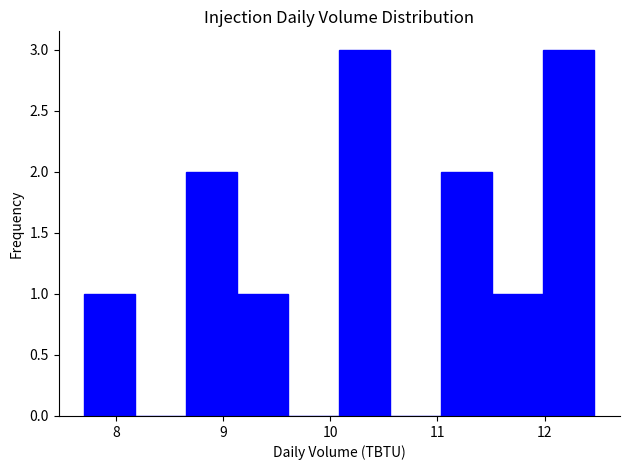

How tall is the bar that spans 8.7 to 9.1 on the x-axis? Neither the bar edges nor the heights are printed on the chart, so give them approximately, as read against the axes.

2